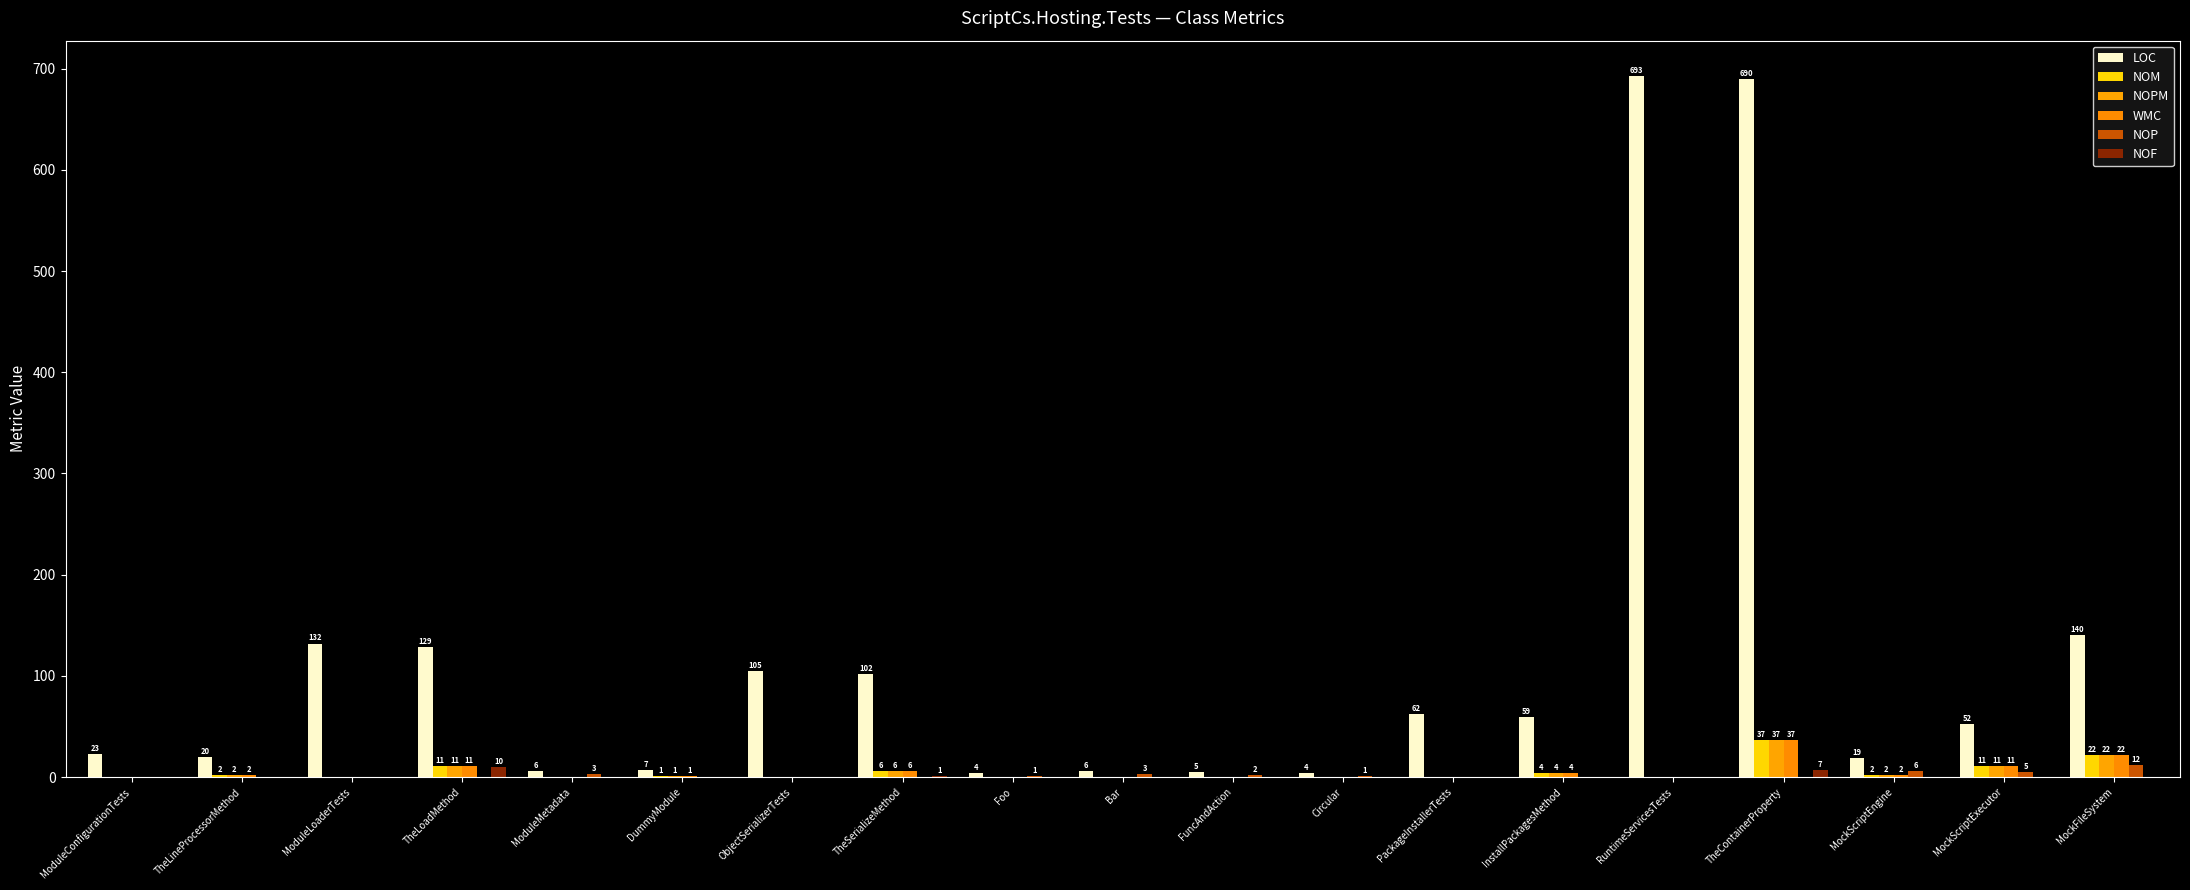

What is the greatest value displayed?

693